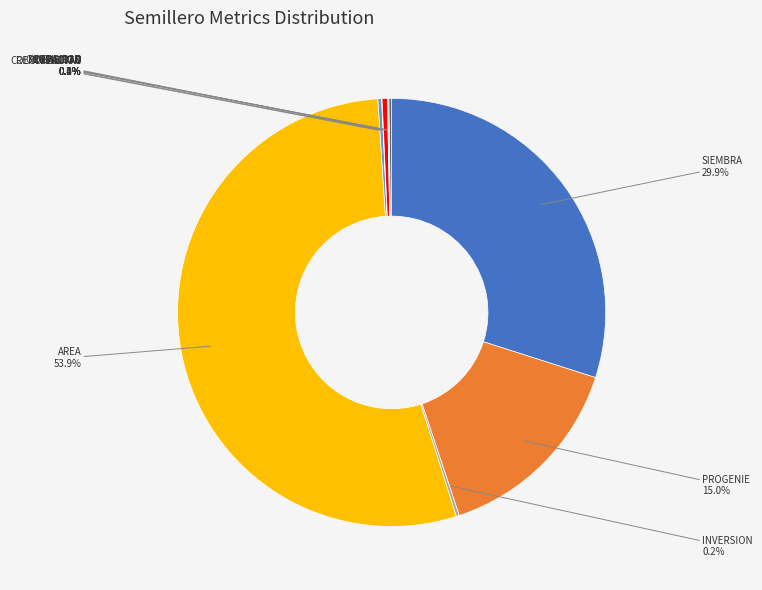

Which slice is the largest?

AREA